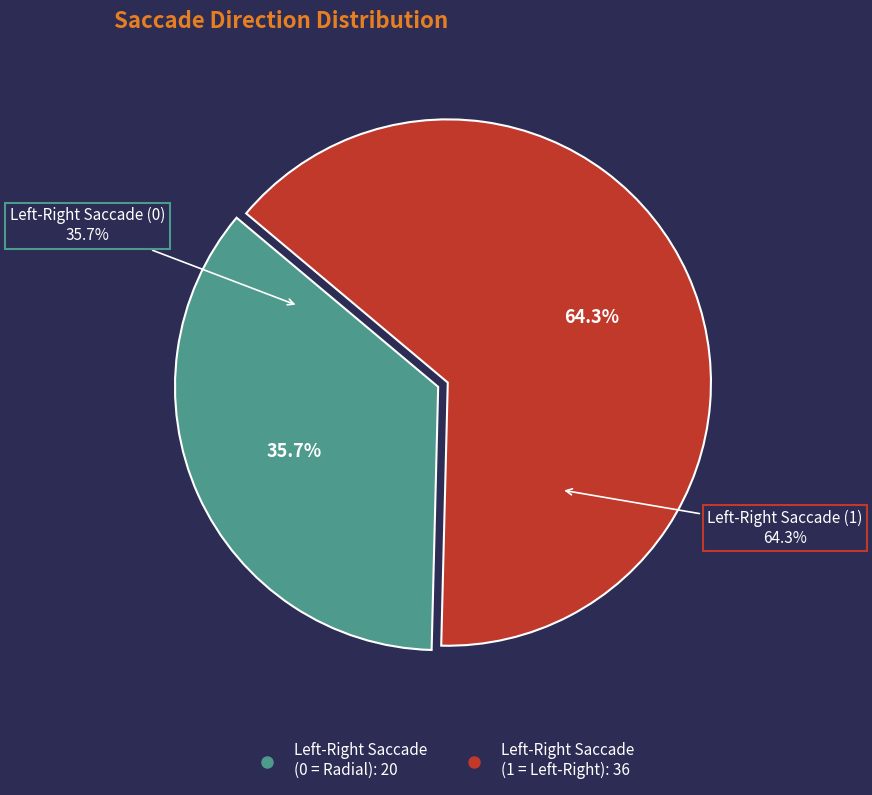

Count the number of slices in the pie.

2